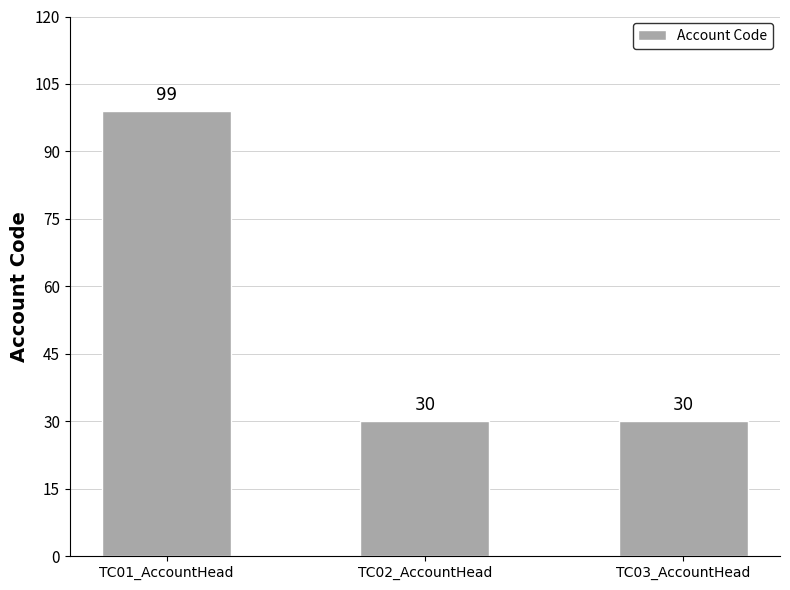

What is the value of the 2nd bar from the left?

30